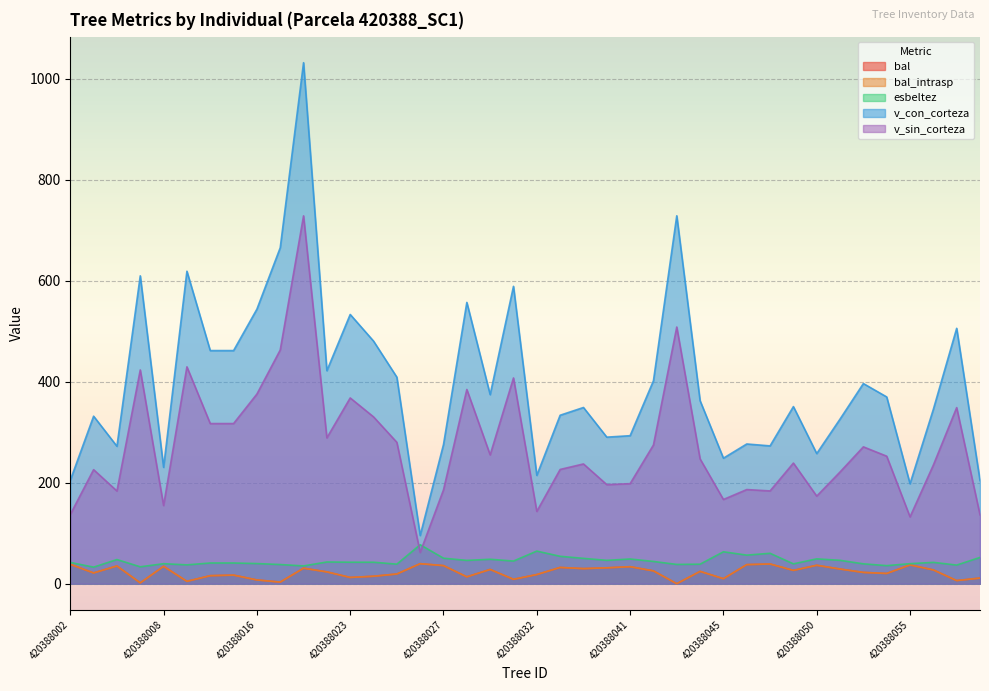

At how many categories does at least one series exceed 644?

3